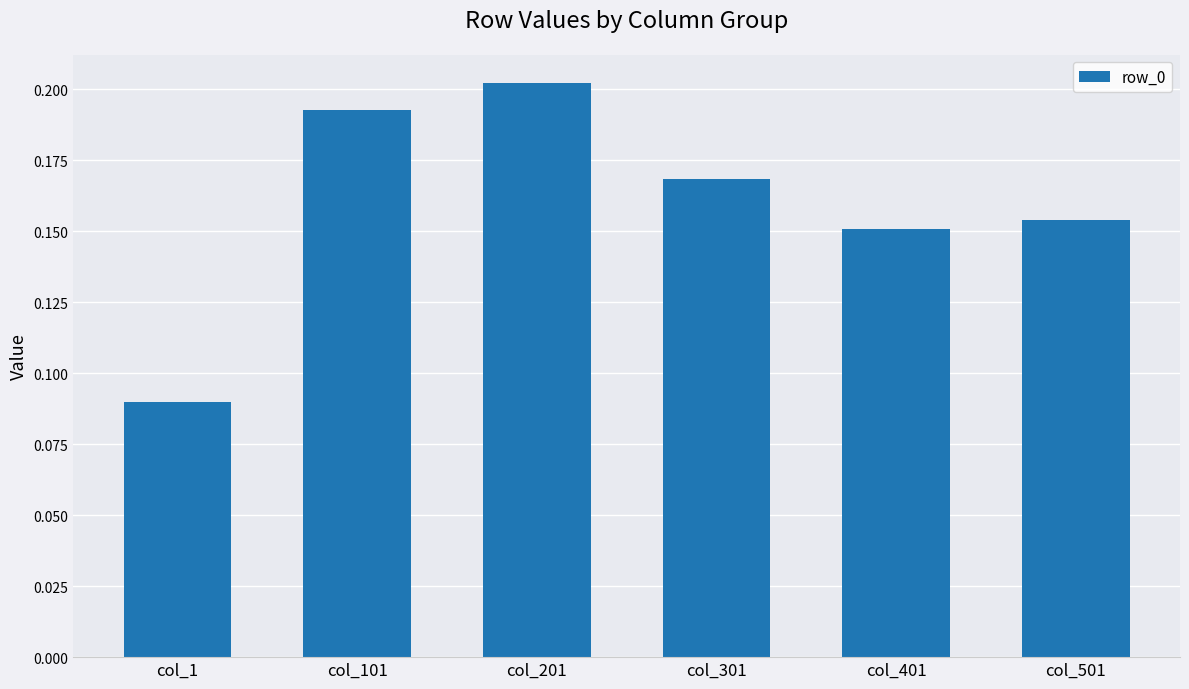

Is it true that the value at col_201 is 0.0?

False